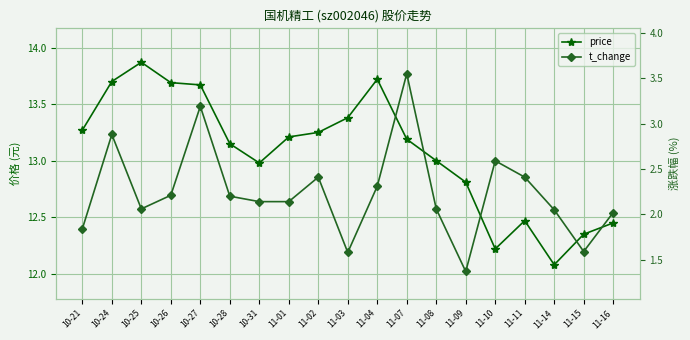

Read the price value at 10-27.

13.7